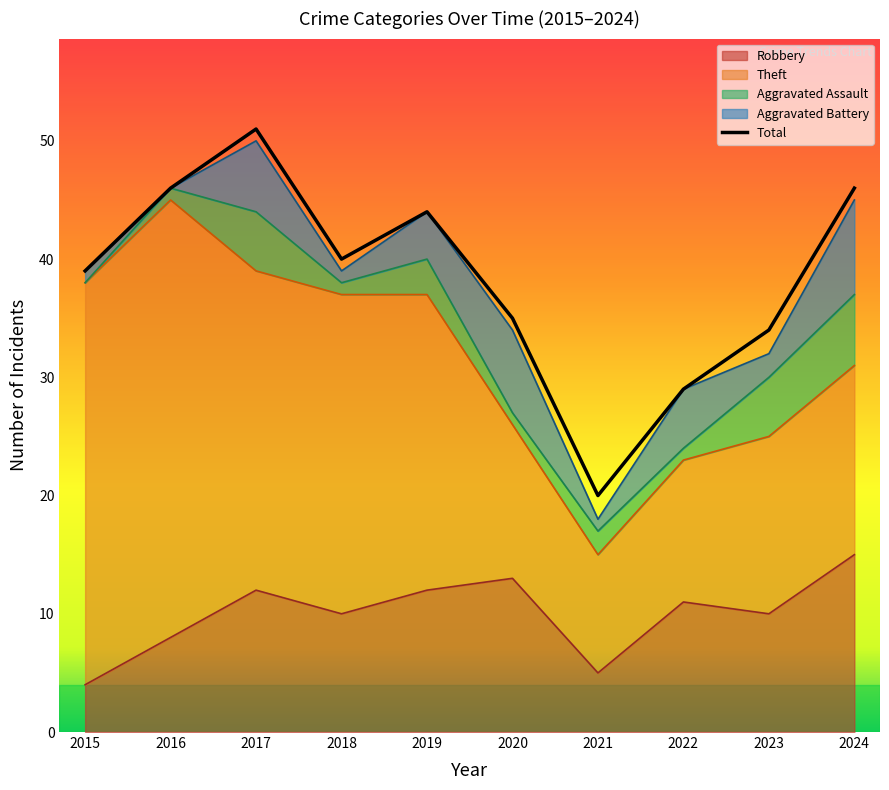

What is the sum of the values at 2017 and 2024?

97